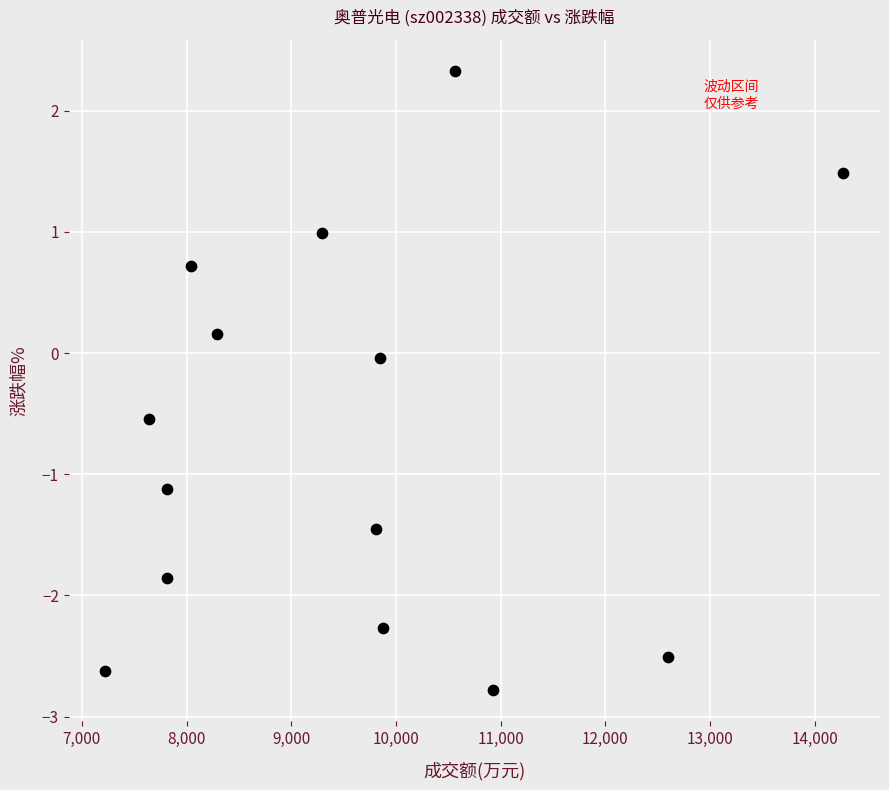

What is the range of Y values (max minus min)?

5.1